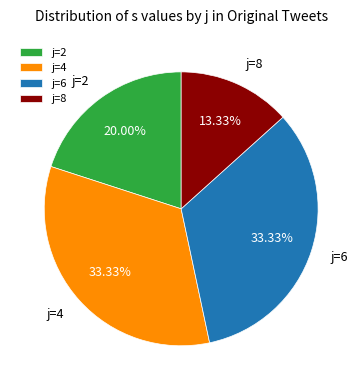

What percentage is the j=8 slice, to the nearest percent?

13%